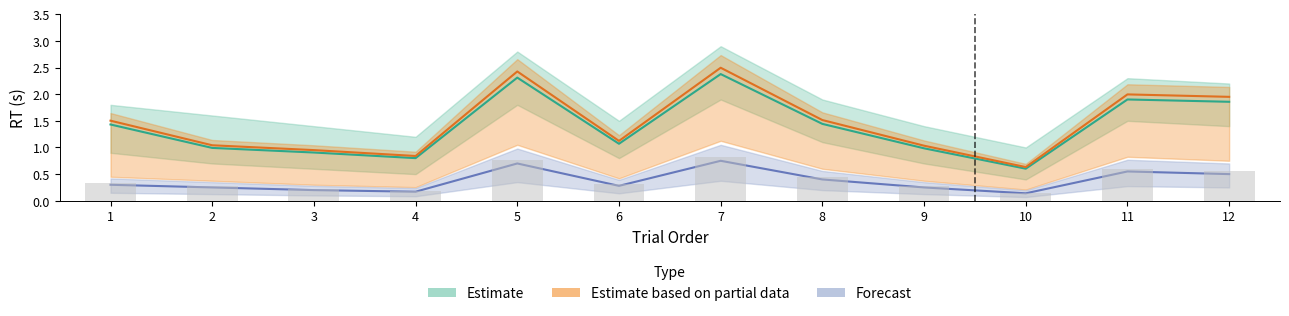

At which category does the chart reach its peak across all series?

7